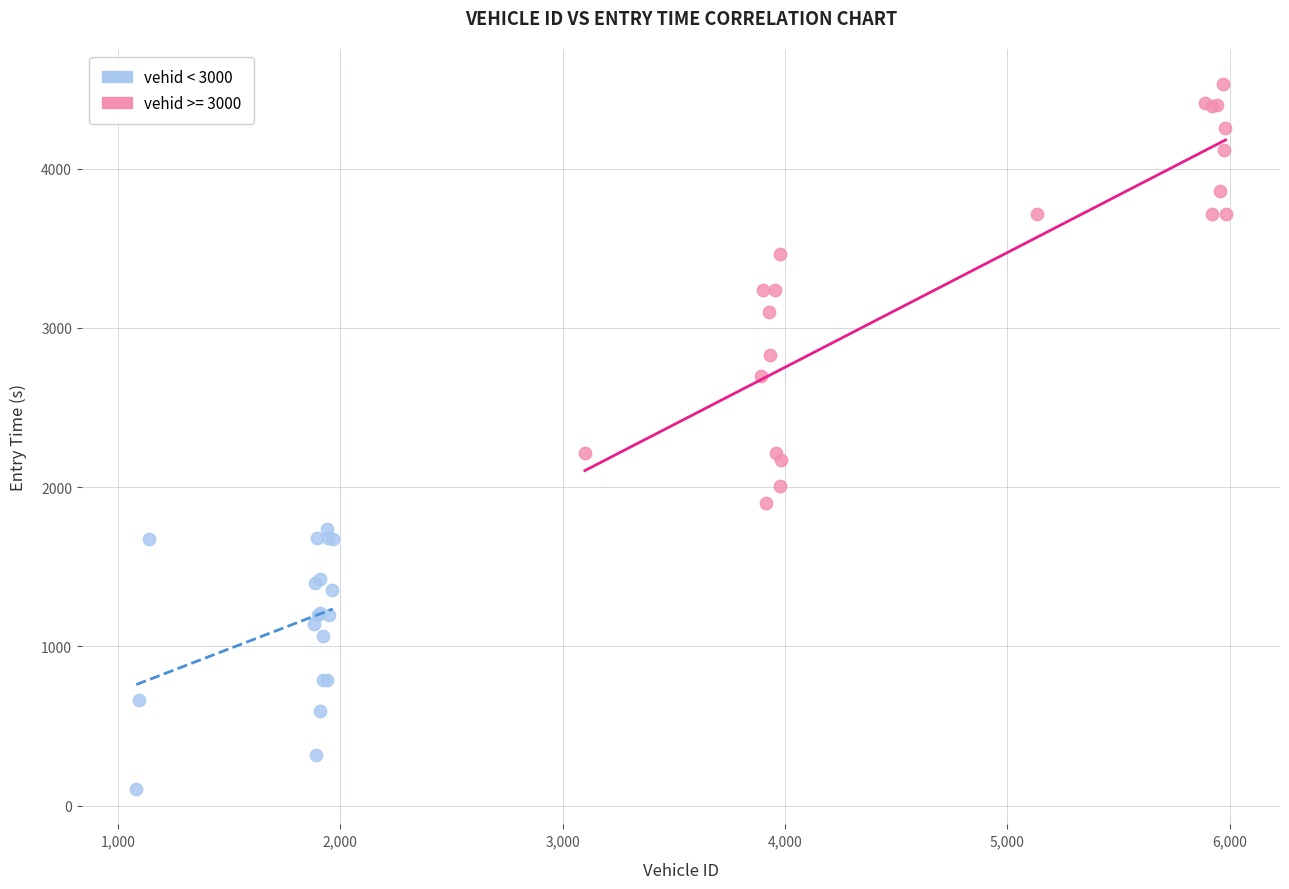

Which series contains the lowest Y value?

vehid < 3000